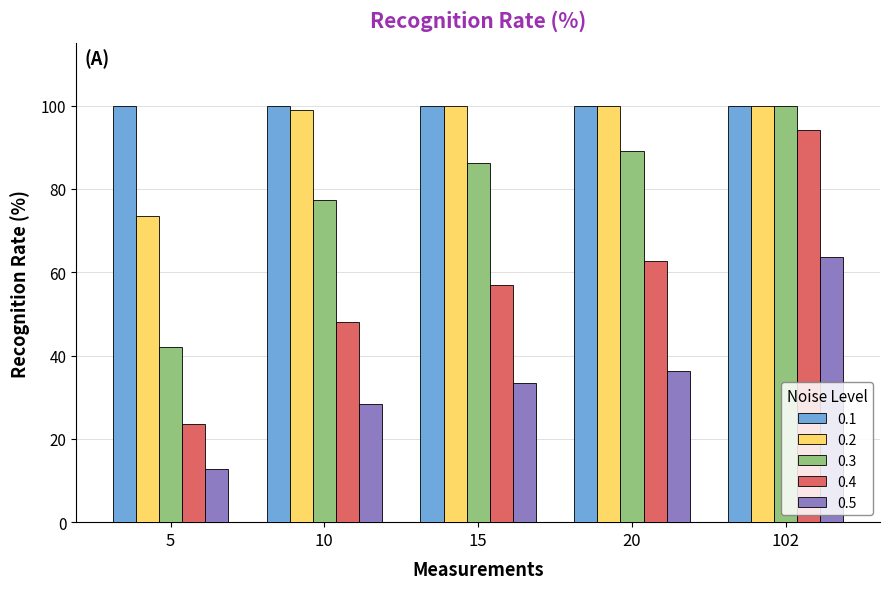

At how many categories does at least one series exceed 36?

5